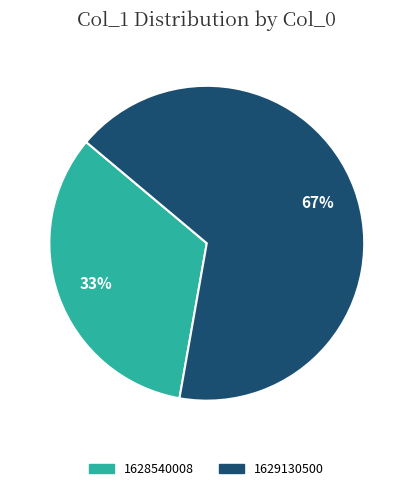

How many segments does this pie chart have?

2